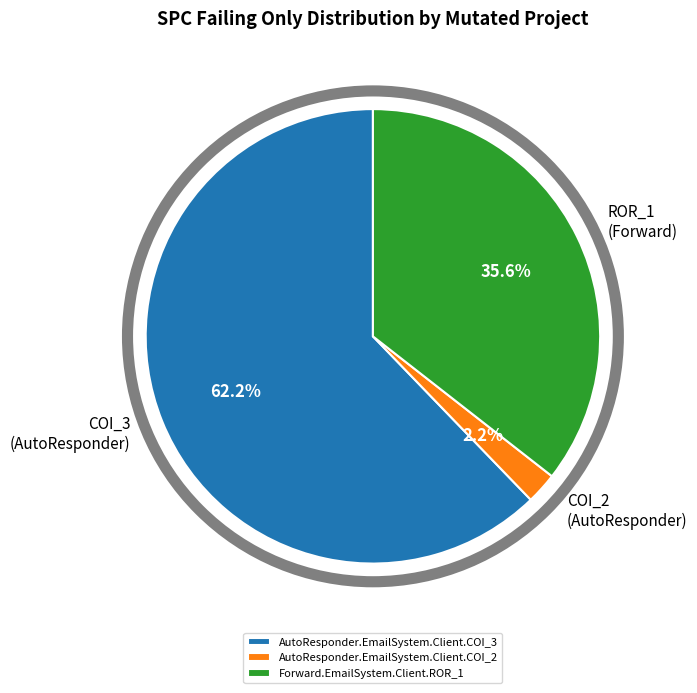

To the nearest percent, what portion does Forward.EmailSystem.Client.ROR_1 represent?

36%